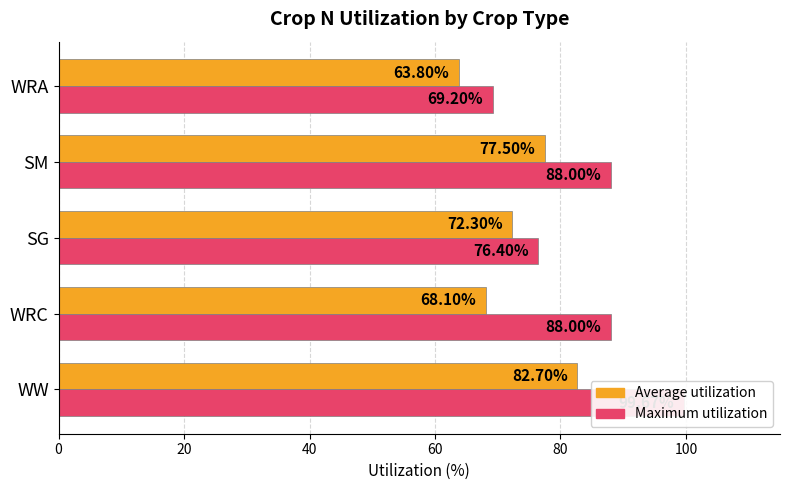

How many values in the Average utilization series exceed 72?

3